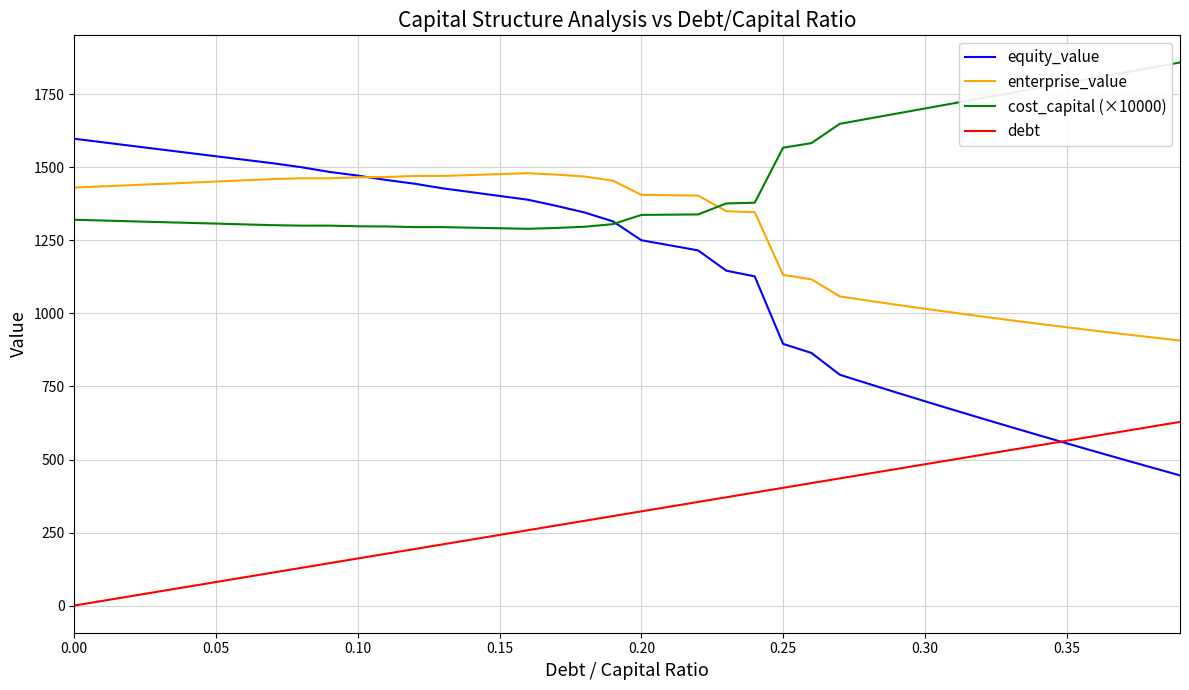

Does the chart have visible grid lines?

Yes